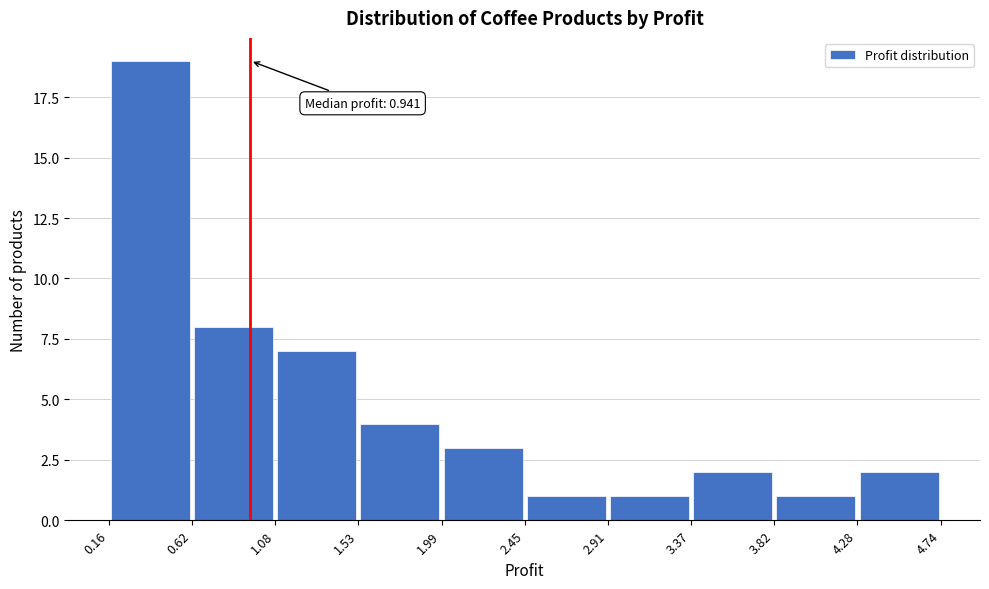

Over which range of the x-axis is the bar tallest?

0.16 to 0.62